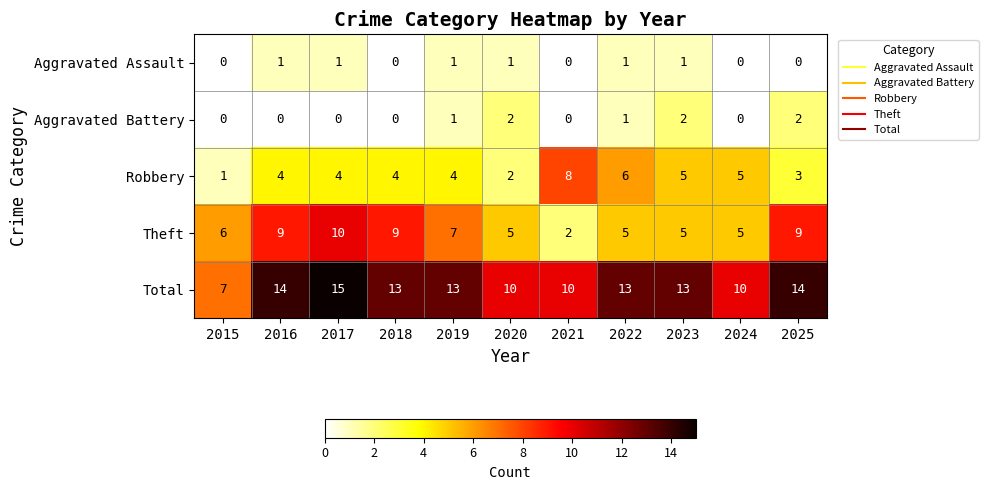

What is the difference between the highest and lowest values at 2017?

15